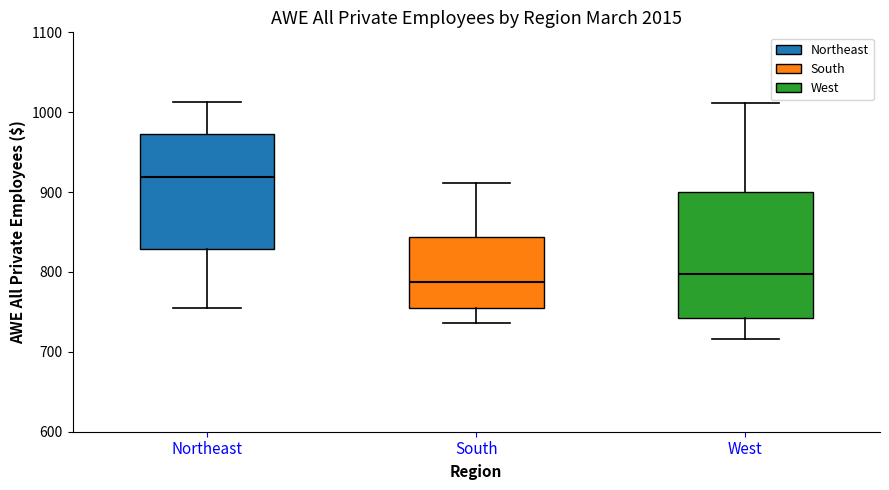

Reading left to right, read every box against the y-axis: the position of its median line, the range the box covers, and the ends of its whiskers. The values are not printed on the chart, so give them approximately, as read against the axis.

Northeast: median 920, box 830 to 970, whiskers 760 to 1010
South: median 790, box 750 to 840, whiskers 740 to 910
West: median 800, box 740 to 900, whiskers 720 to 1010